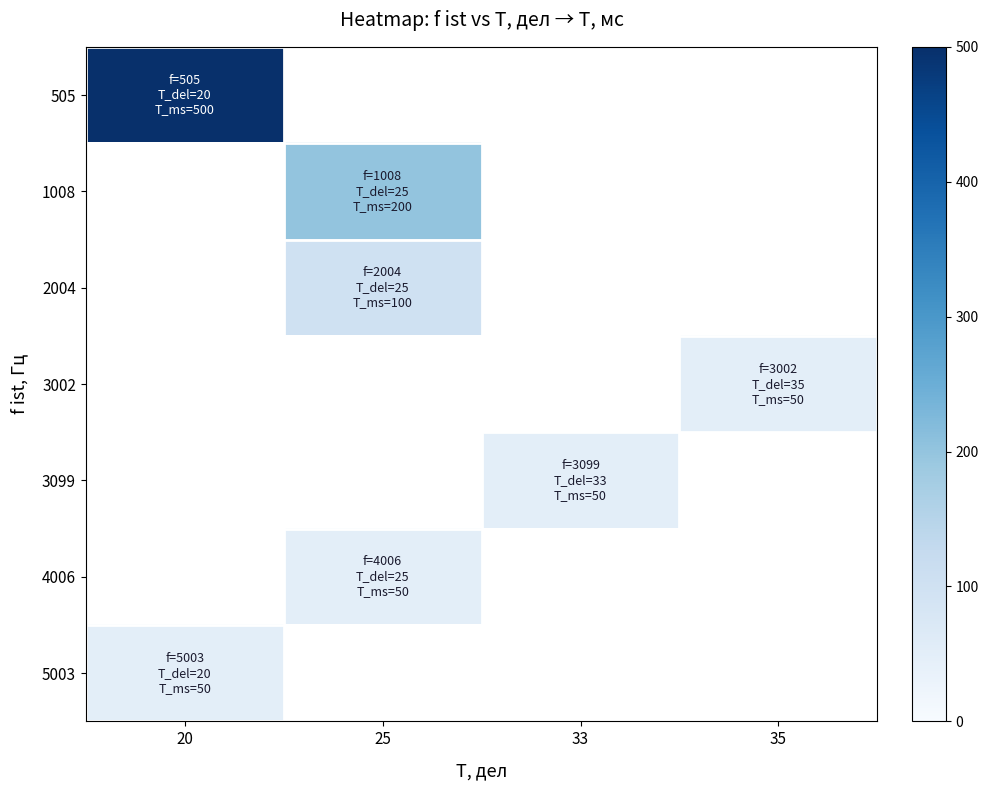

What is the greatest value displayed?

500.0